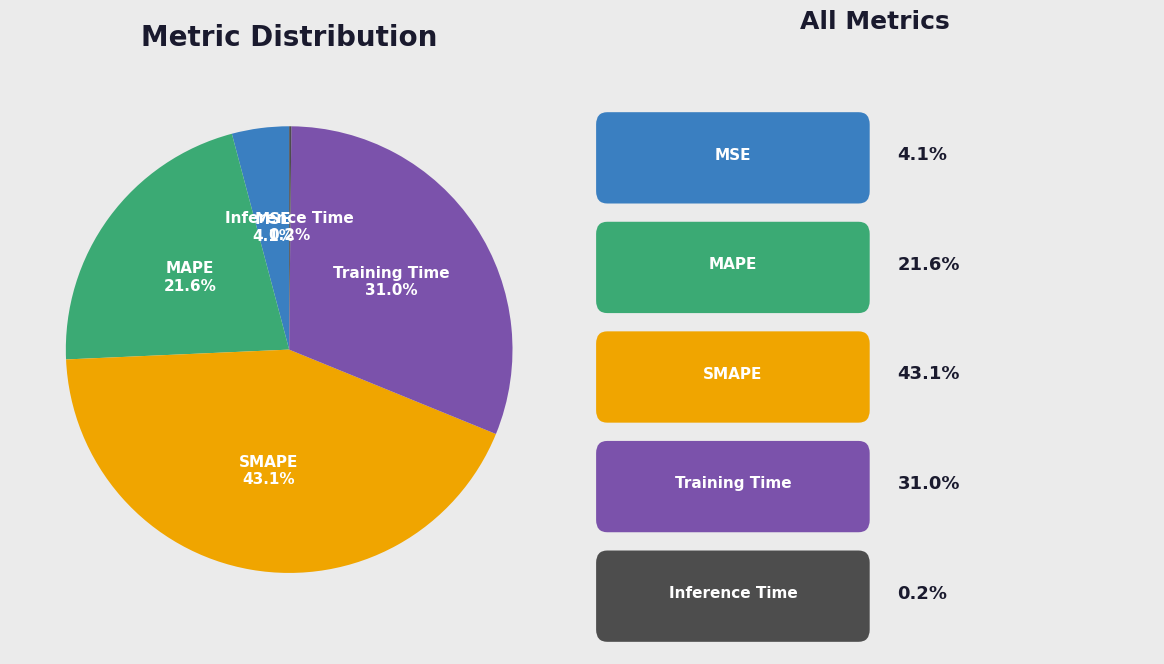

Which category has the biggest portion of the pie?

SMAPE